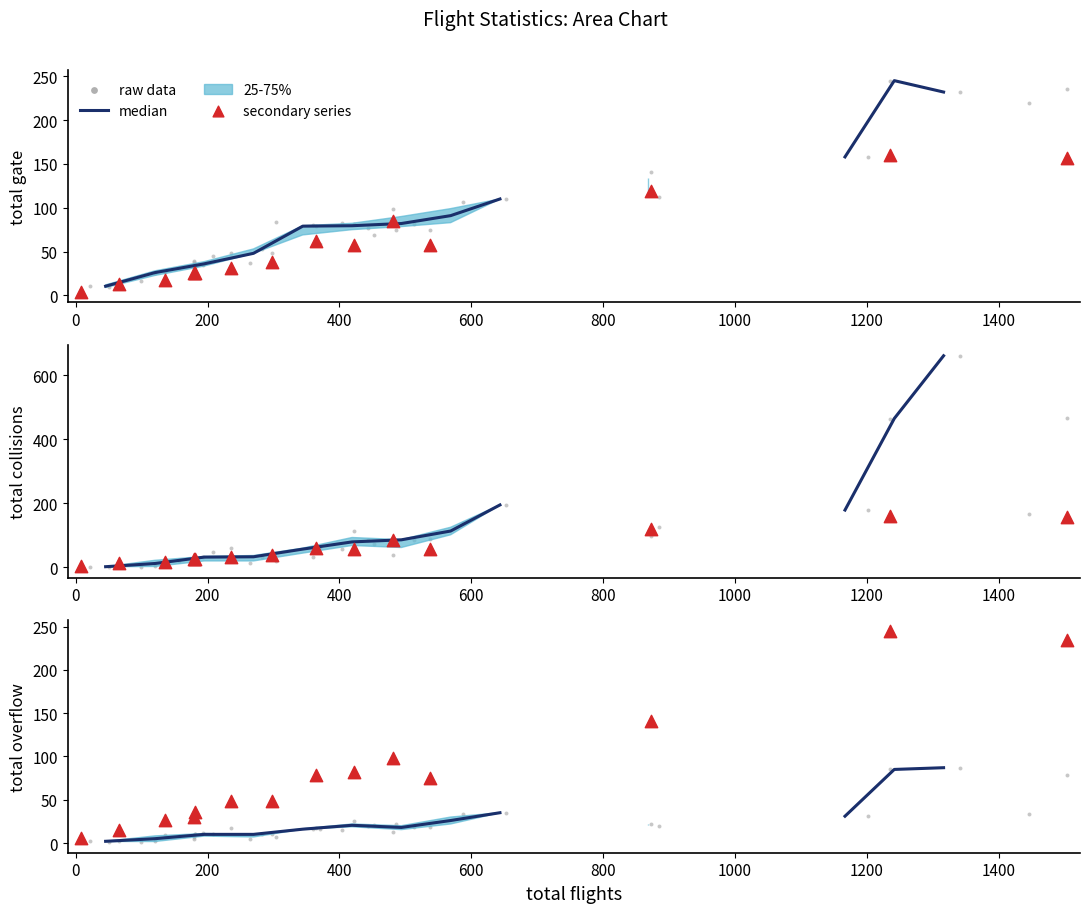

What is the total value across all series at 24?

24